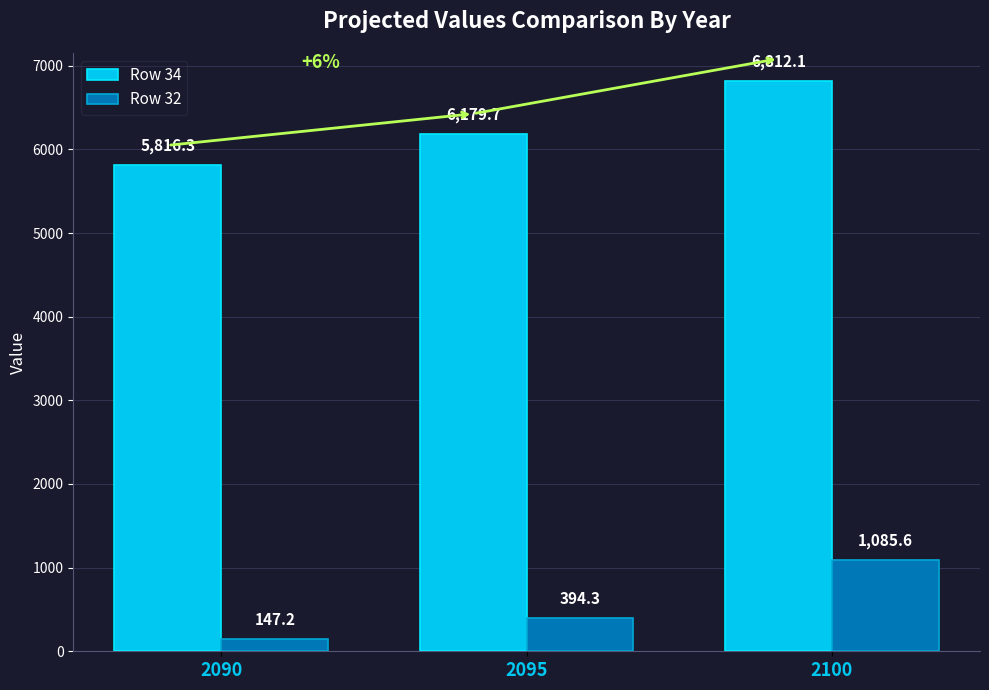

Are the bars grouped side by side (vs. stacked)?

Yes